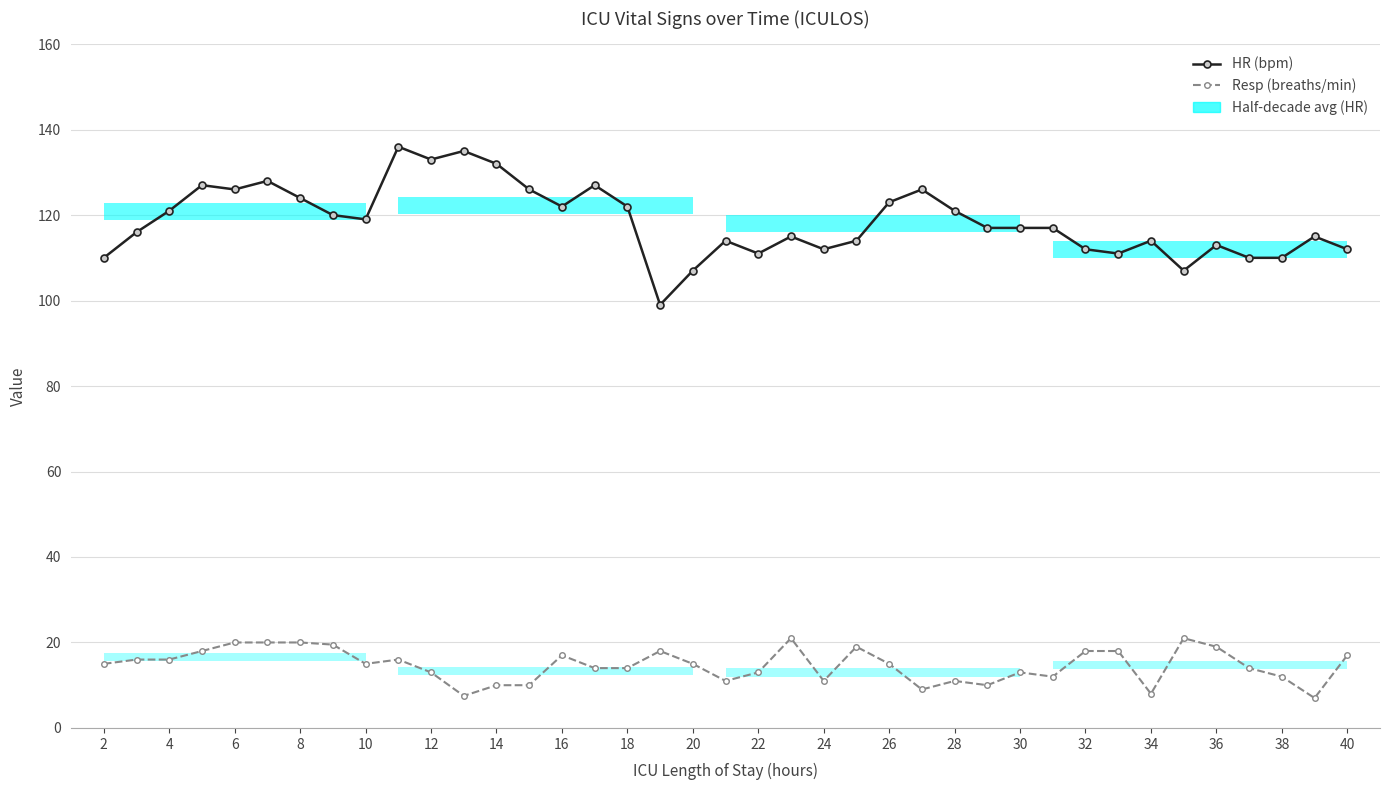

Which has a higher value, 36 or 20?

36